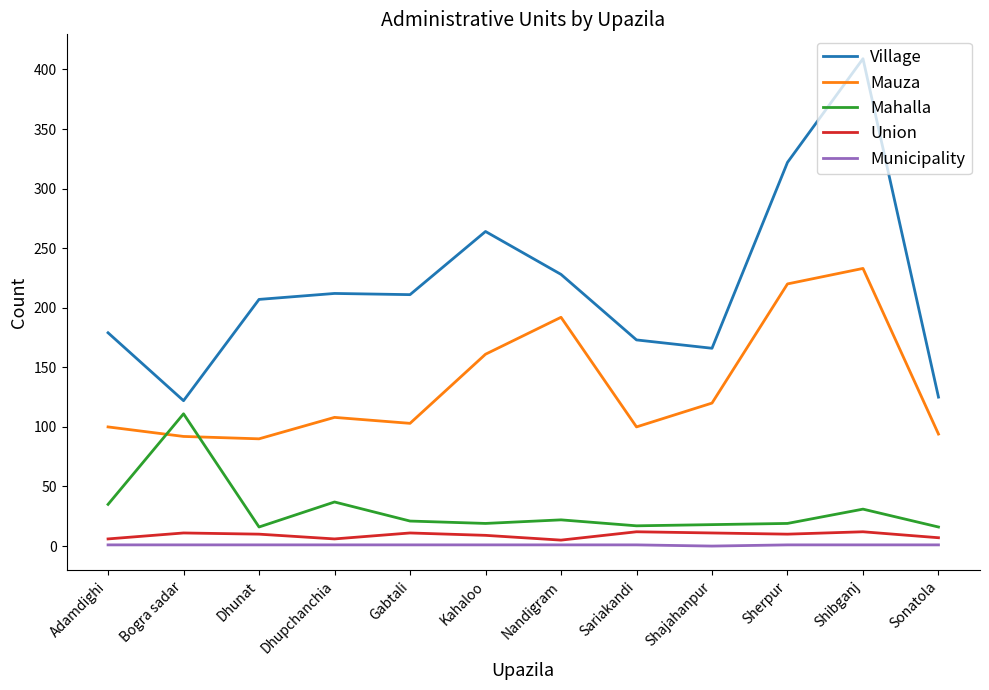

What position from the left is Nandigram?

7